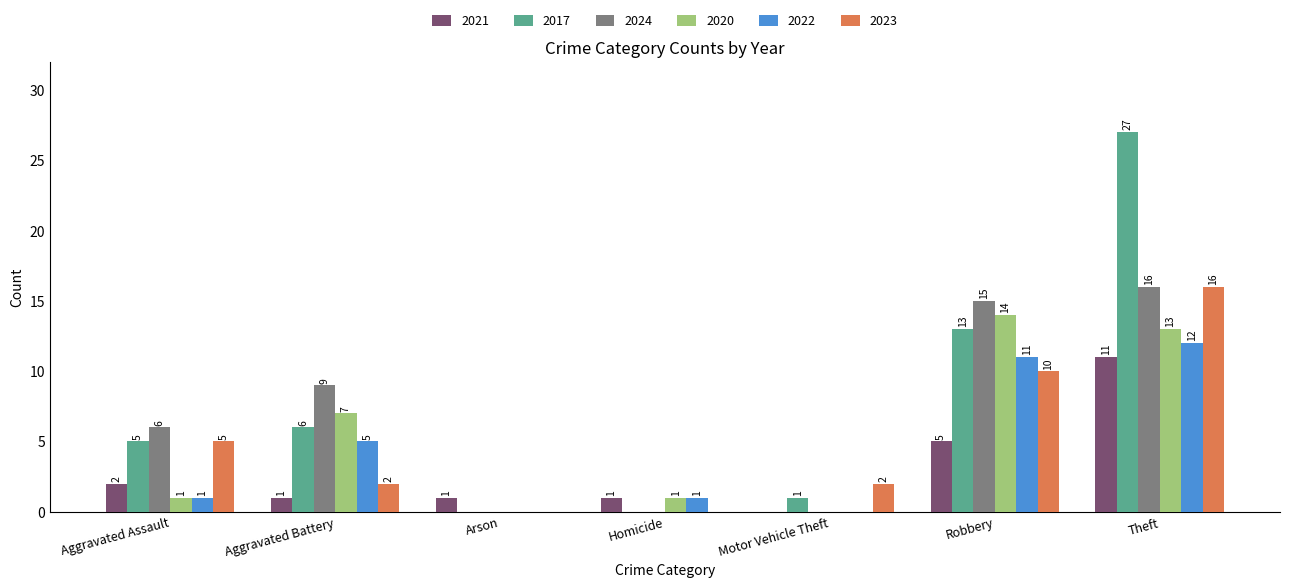

What are all the series names shown in the legend?

2021, 2017, 2024, 2020, 2022, 2023